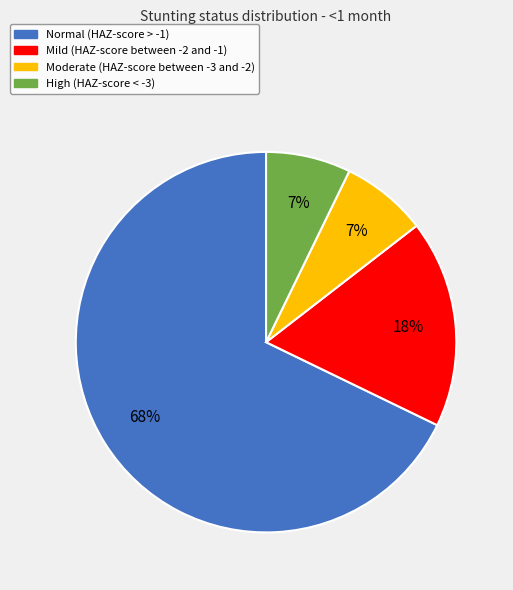

Is it true that Moderate (HAZ-score between -3 and -2) is 2% of the pie?

False